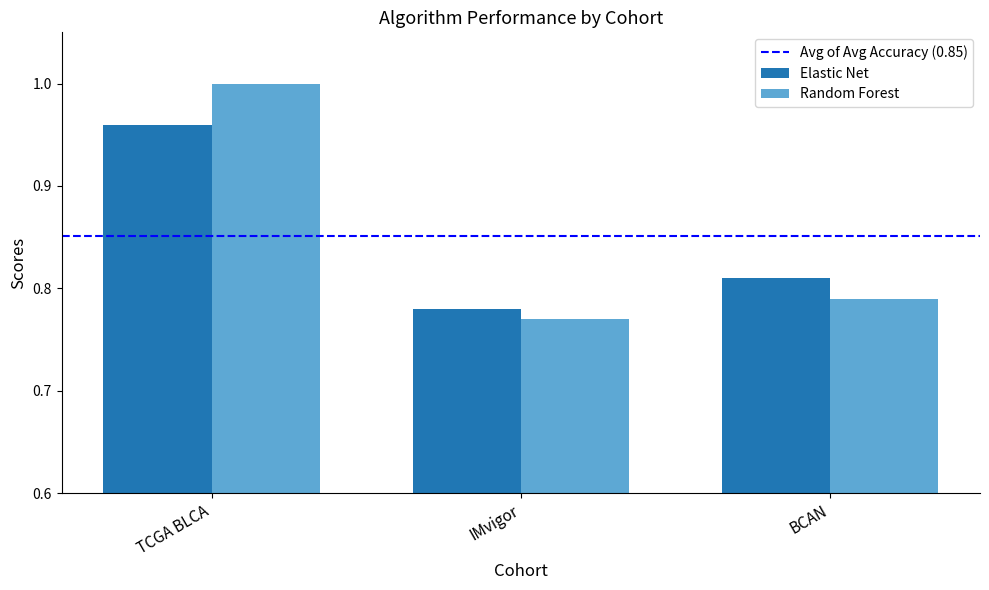

What is the average value of the Random Forest series?

0.9